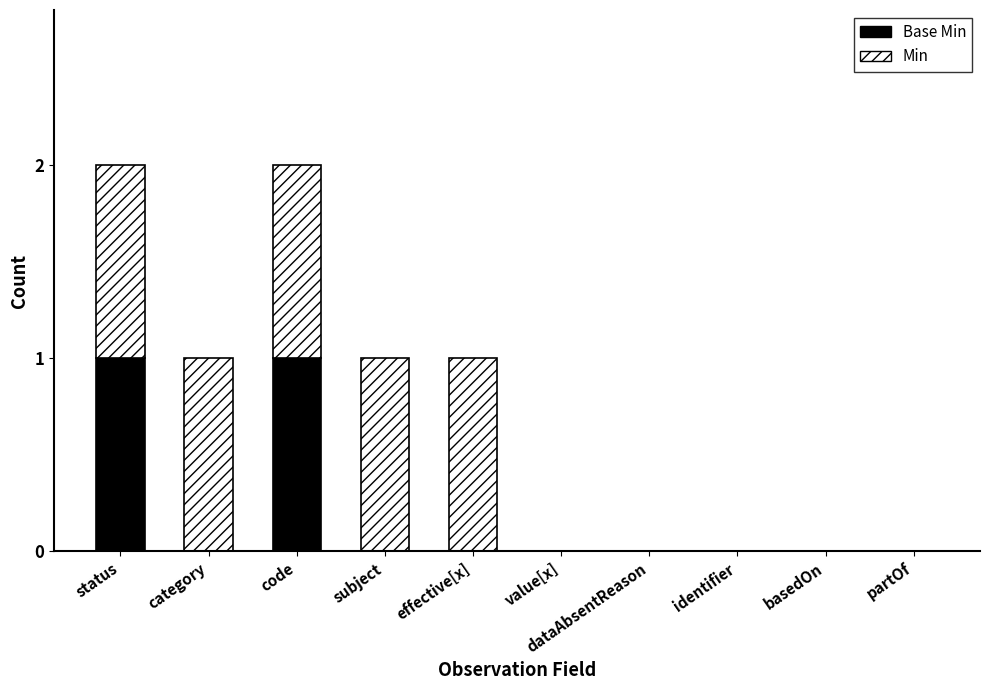

What are all the series names shown in the legend?

Base Min, Min